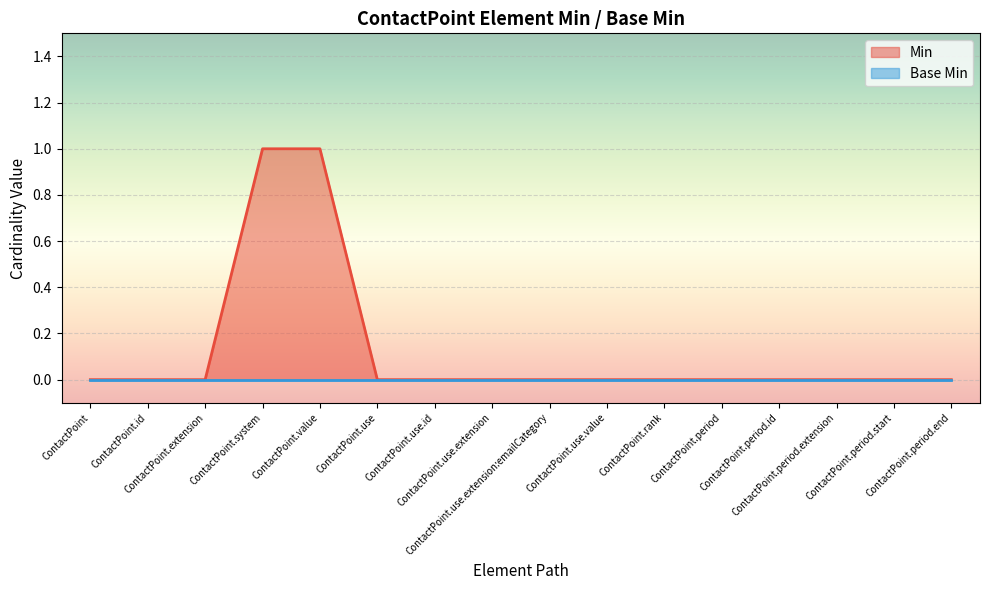

How many series are shown in this chart?

2